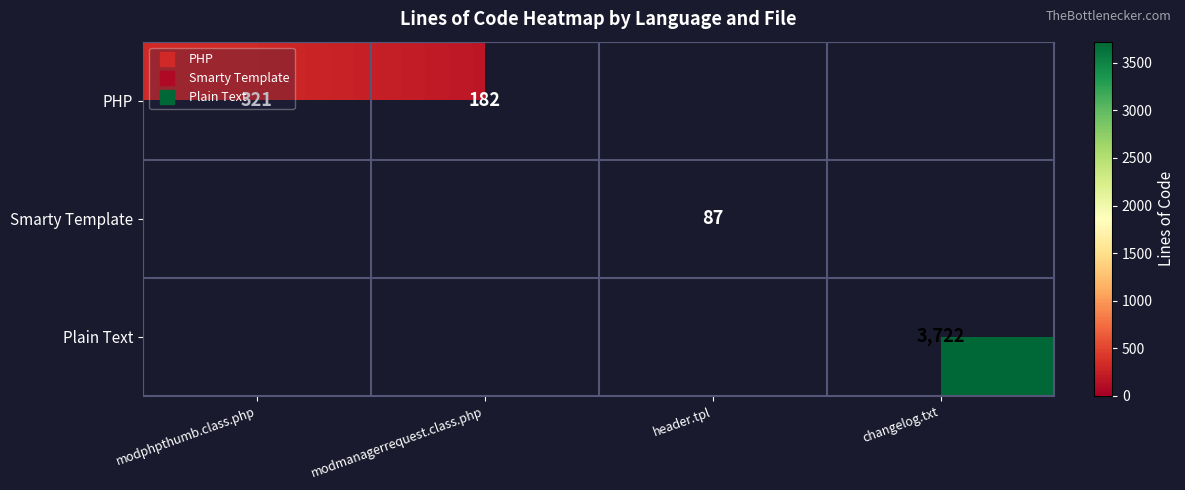

Between header.tpl and changelog.txt, which is larger?

changelog.txt